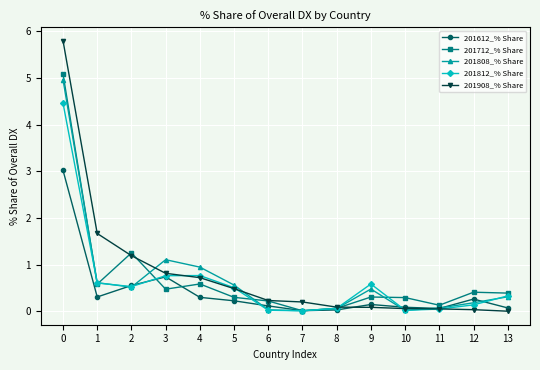

How many lines are shown in the chart?

5